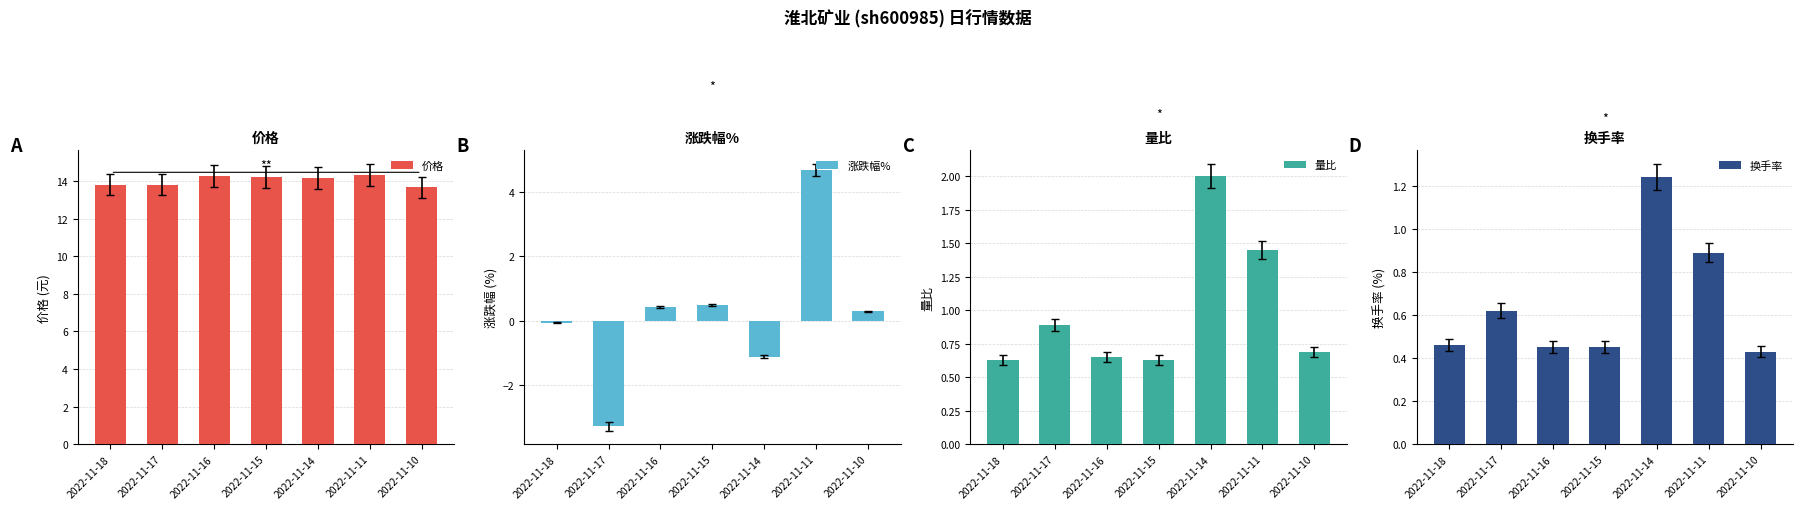

Between 2022-11-14 and 2022-11-11, which series saw the biggest shift?

涨跌幅%